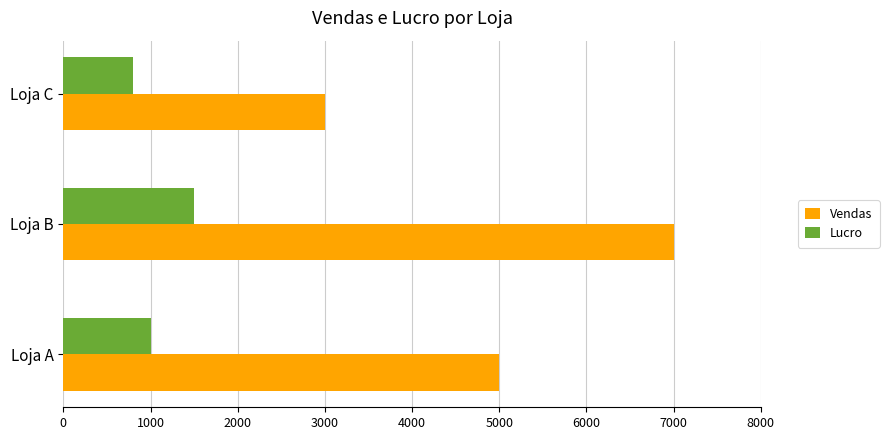

What is the sum of the Lucro values at Loja C and Loja A?

1800